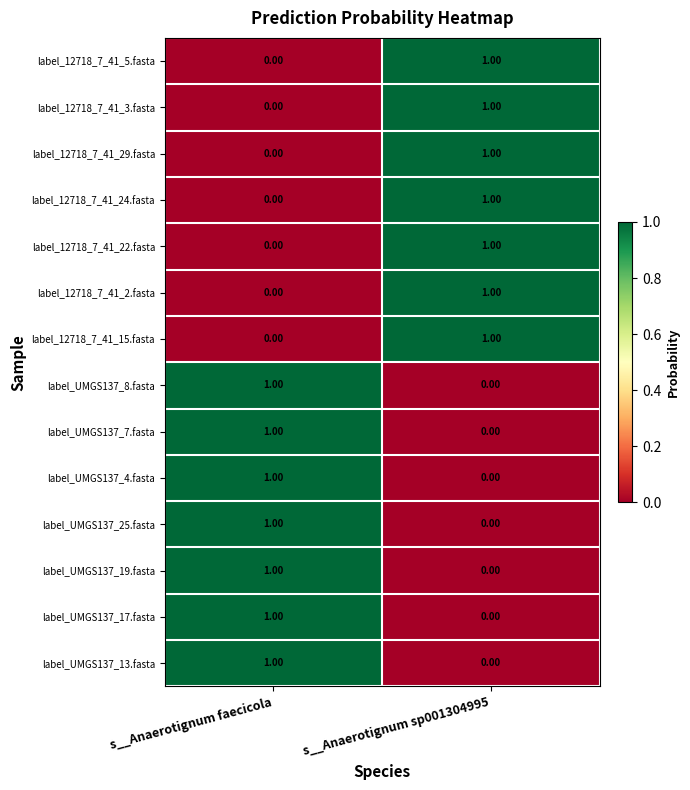

At which label is label_12718_7_41_29.fasta closest to 0?

s__Anaerotignum faecicola